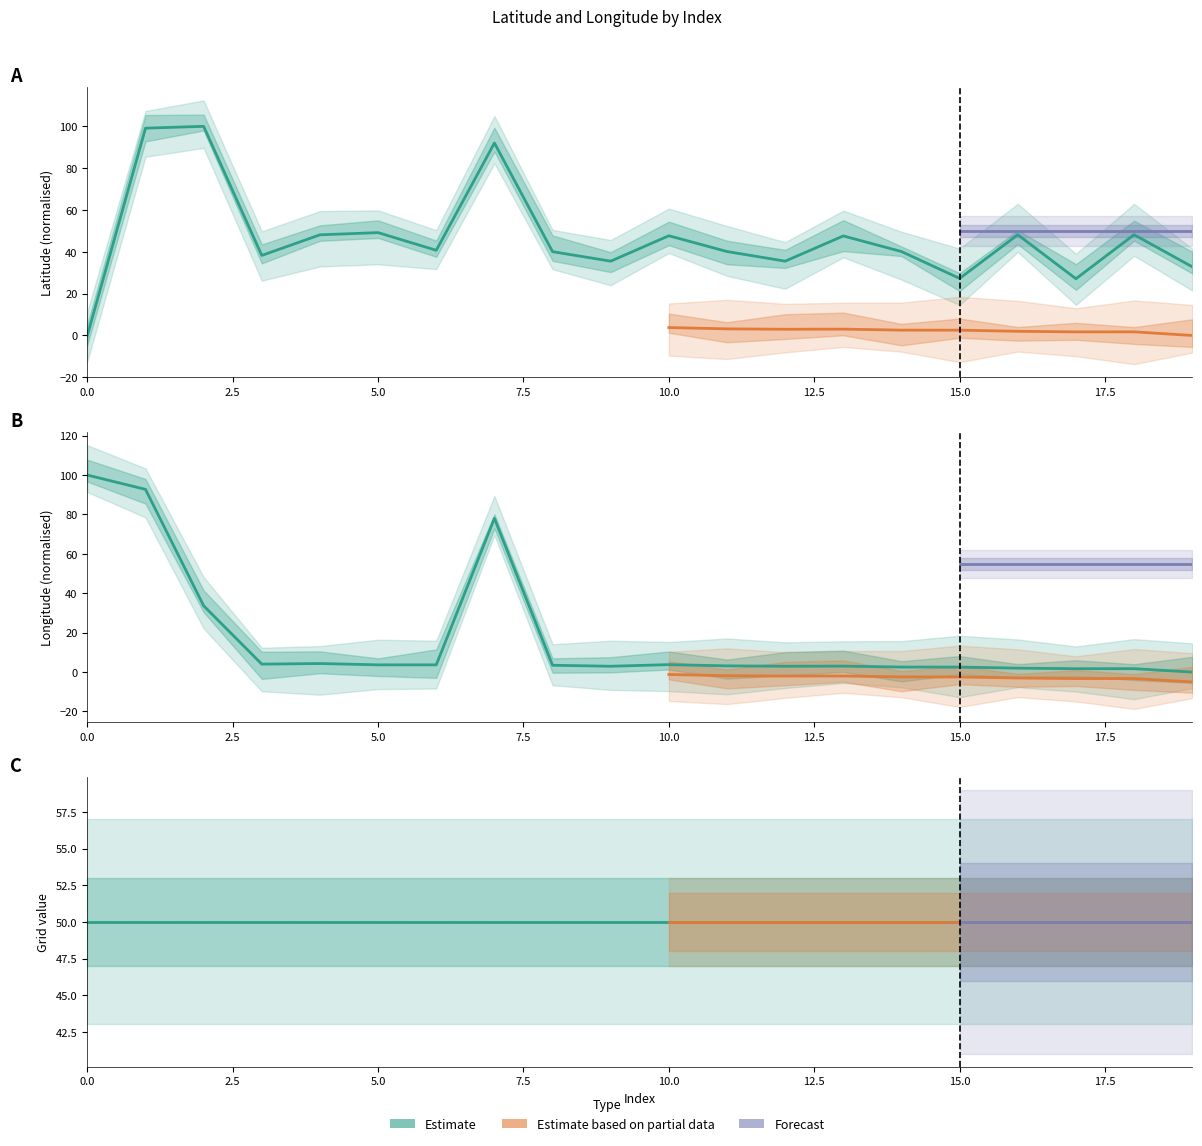

In Longitude, how many points are lower than both neighbors (excluding endpoints)?

5